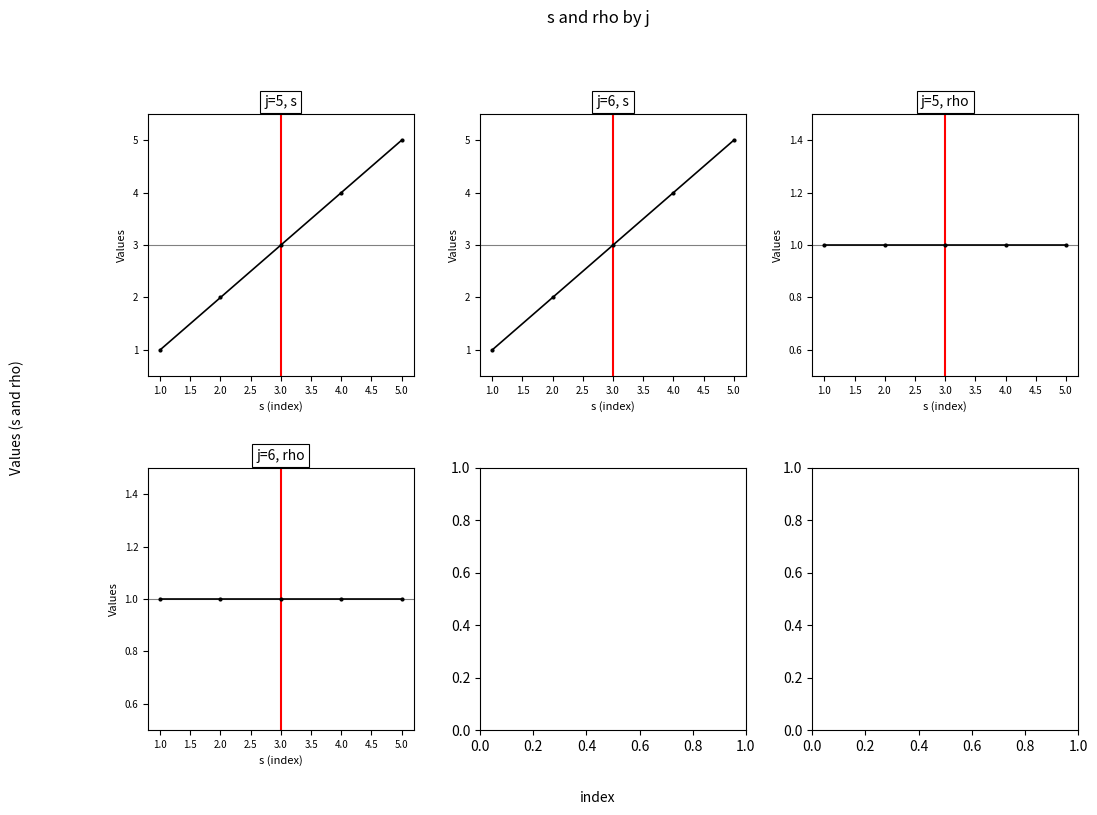

At how many categories does at least one series exceed 4?

1